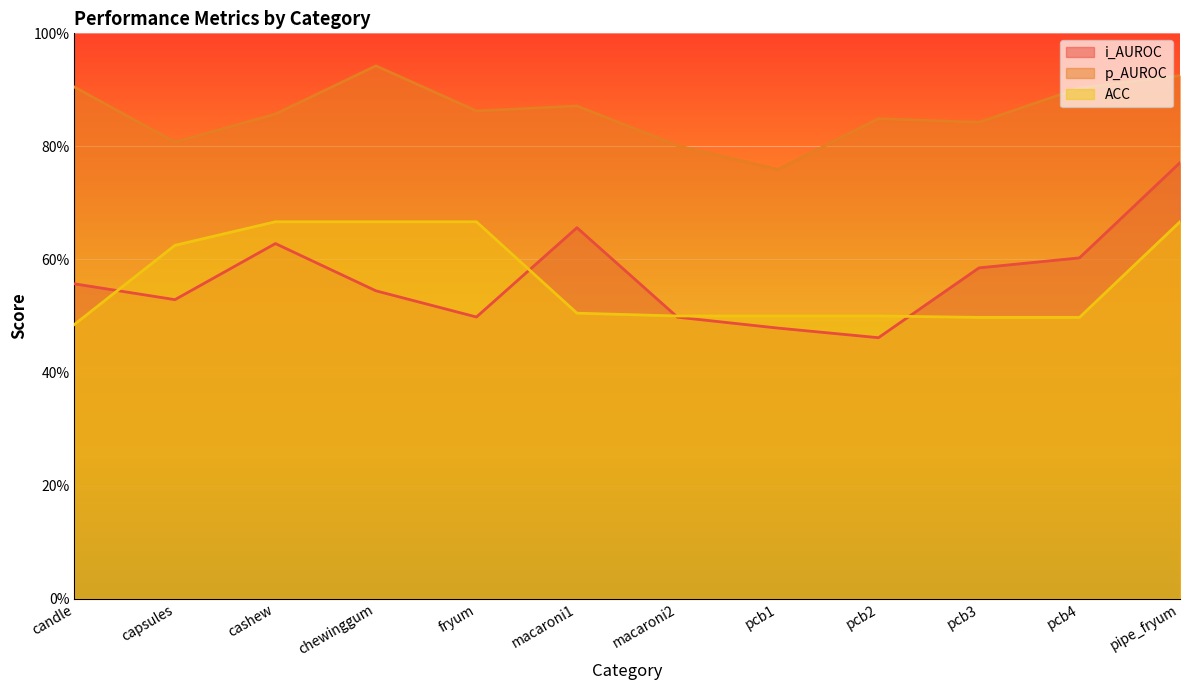

Does the chart display data point markers on the line(s)?

No